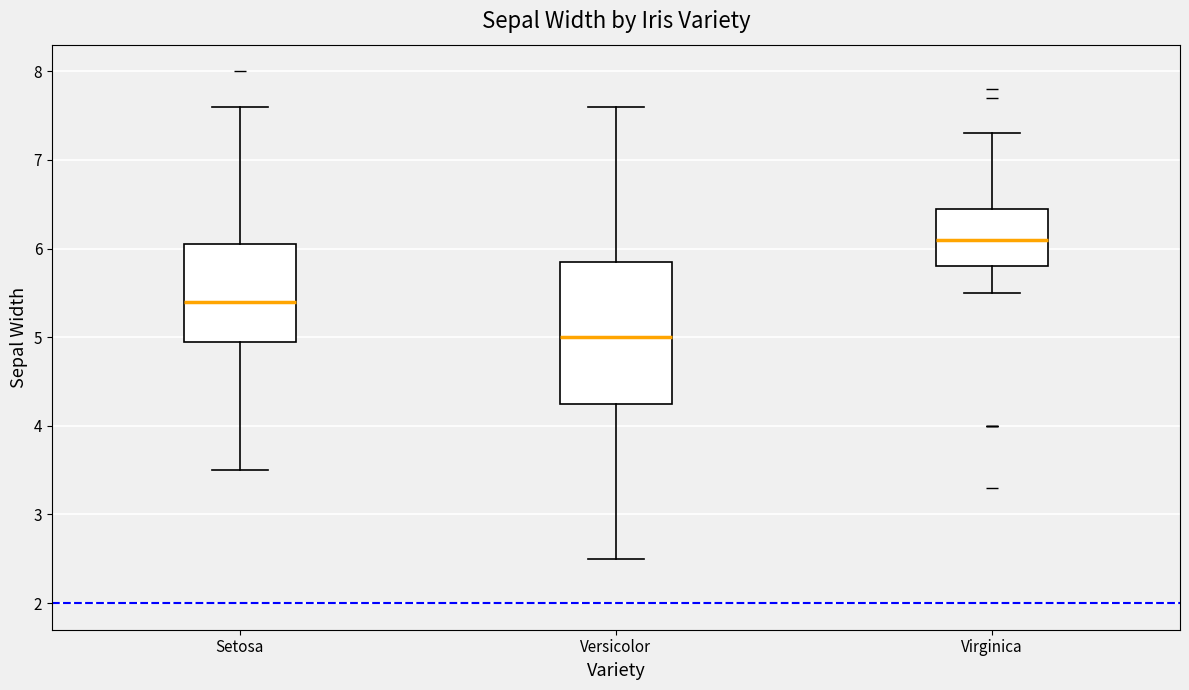

Where does the median line of the box for Setosa sit on the y-axis? The values are not printed on the chart, so give them approximately, as read against the axis.

5.4